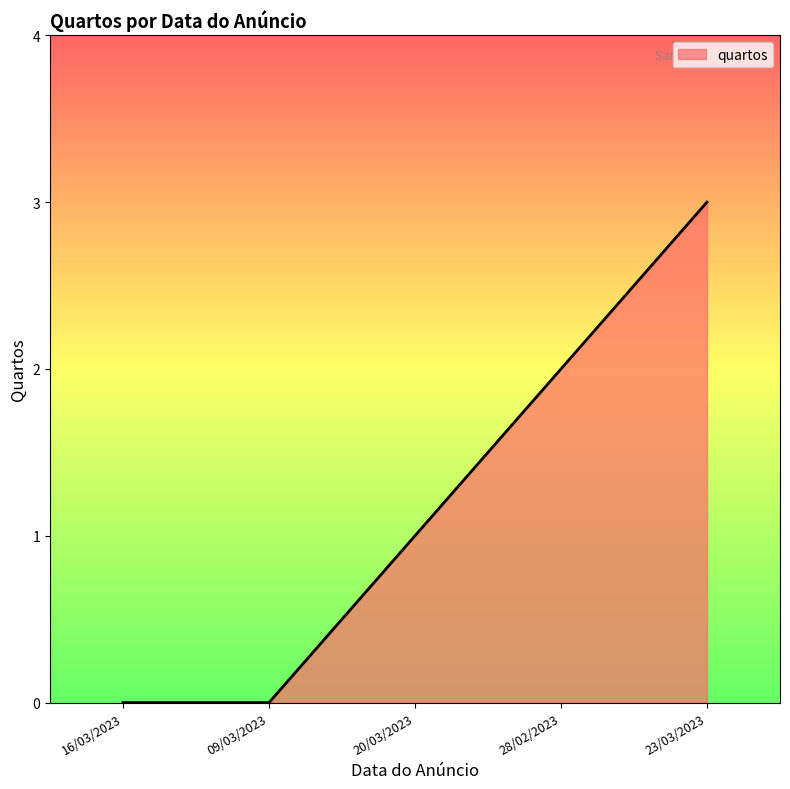

How many values are between 0 and 2?

4